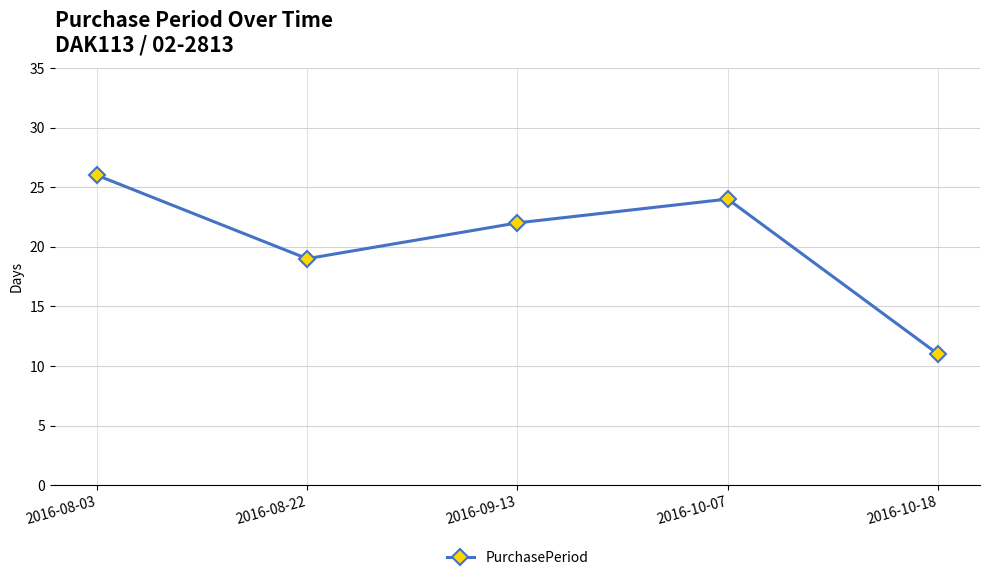

Reading right to left, extract all data points from this chart.

2016-10-18=11	2016-10-07=24	2016-09-13=22	2016-08-22=19	2016-08-03=26